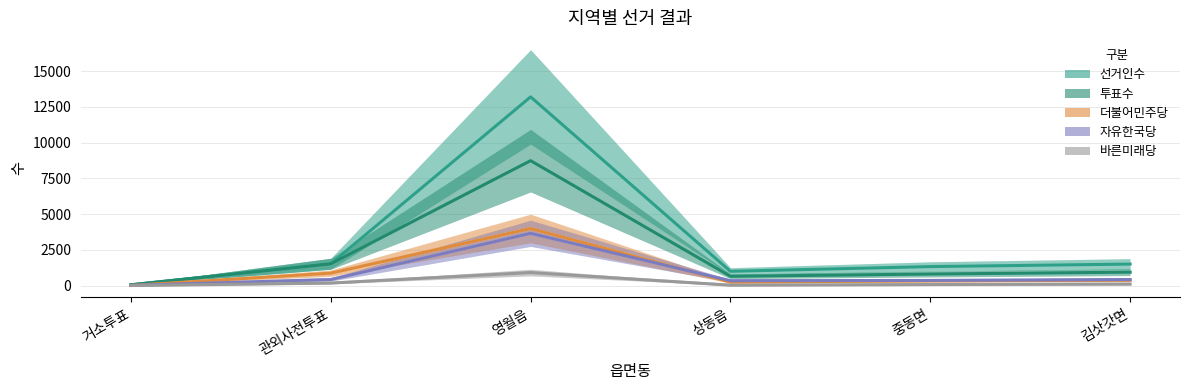

Is this an area chart (filled region under the line)?

No